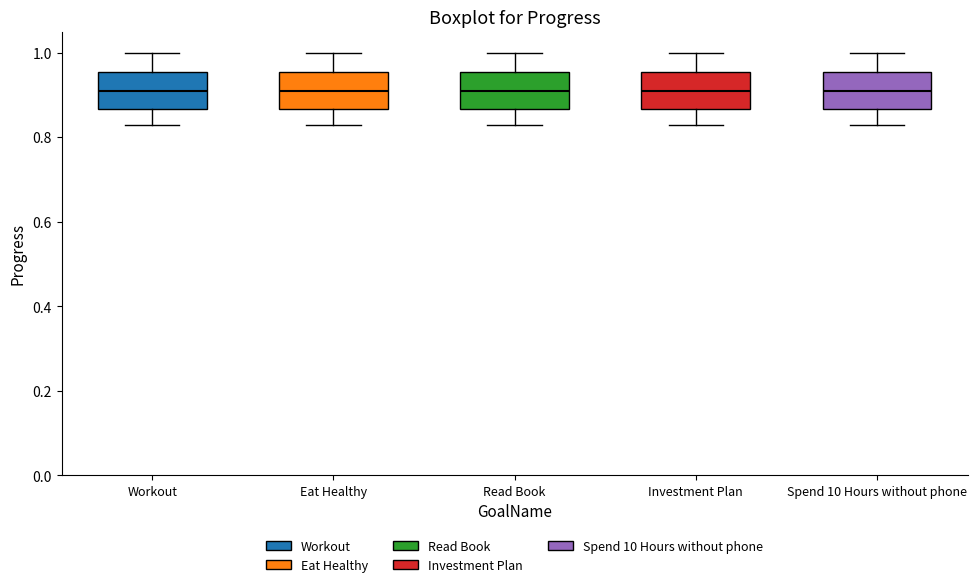

Reading left to right, transcribe this box plot: for each box, give where its median line is, the range the box spans, and where its two whiskers end, as read against the y-axis. The values are not printed on the chart, so give them approximately, as read against the axis.

Workout: median 0.90, box 0.86 to 0.96, whiskers 0.82 to 1.00
Eat Healthy: median 0.90, box 0.86 to 0.96, whiskers 0.82 to 1.00
Read Book: median 0.90, box 0.86 to 0.96, whiskers 0.82 to 1.00
Investment Plan: median 0.90, box 0.86 to 0.96, whiskers 0.82 to 1.00
Spend 10 Hours without phone: median 0.90, box 0.86 to 0.96, whiskers 0.82 to 1.00